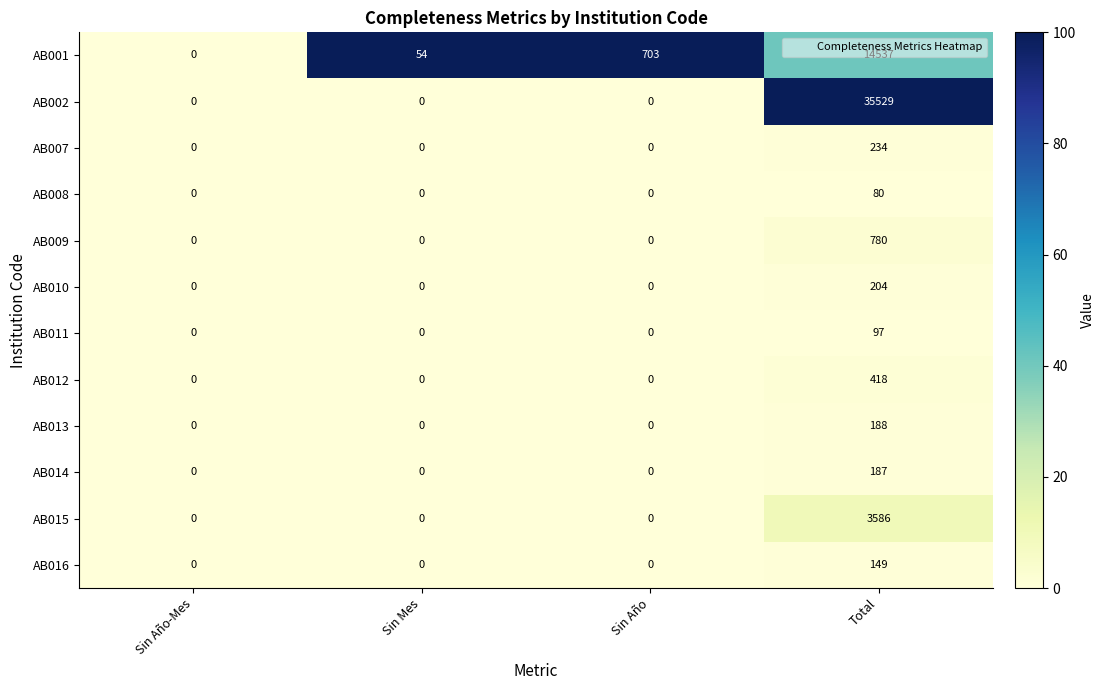

Which series changed the most between Sin Año-Mes and Sin Año?

AB001